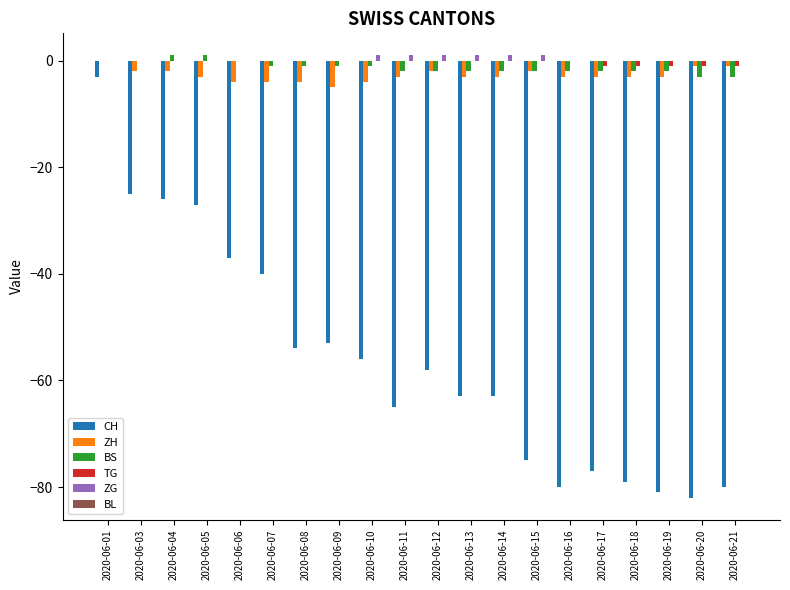

Where is CH nearest to the value -42?

2020-06-07